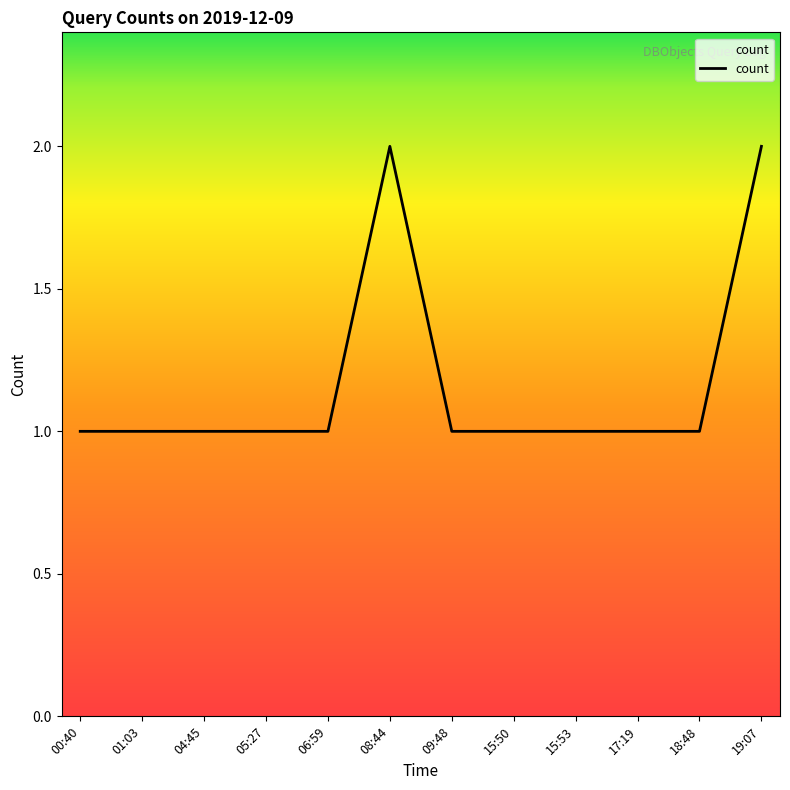

What is the difference between the maximum and minimum values?

1